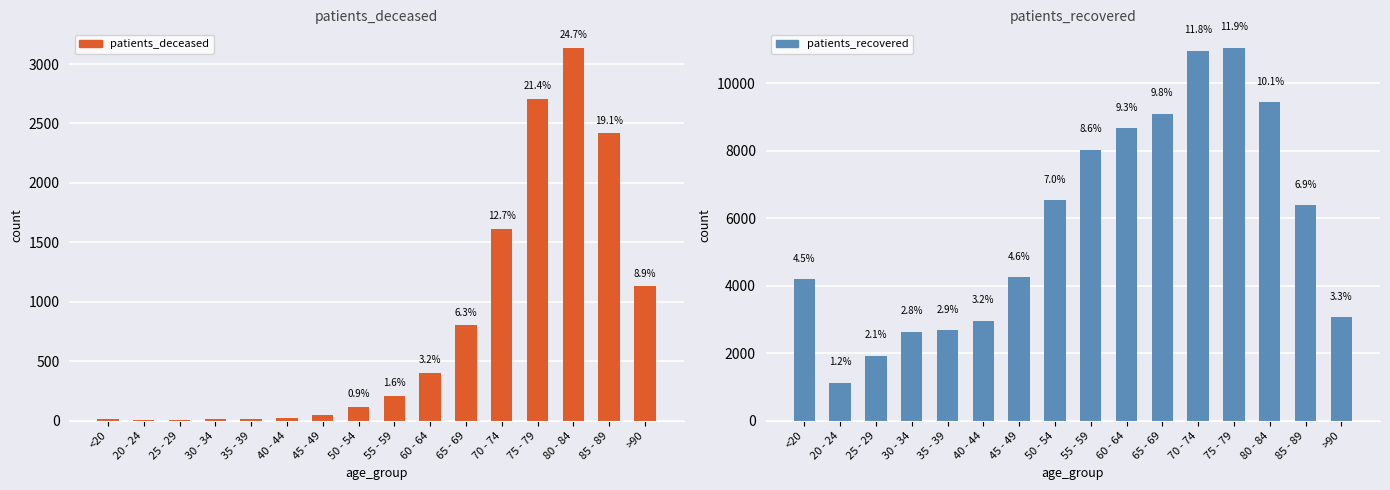

How many series are shown in this chart?

2